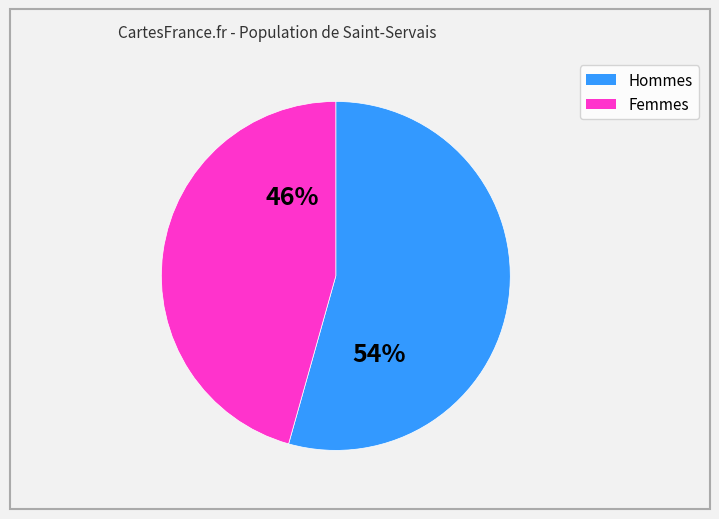

To the nearest percent, what is the average slice percentage?

50%